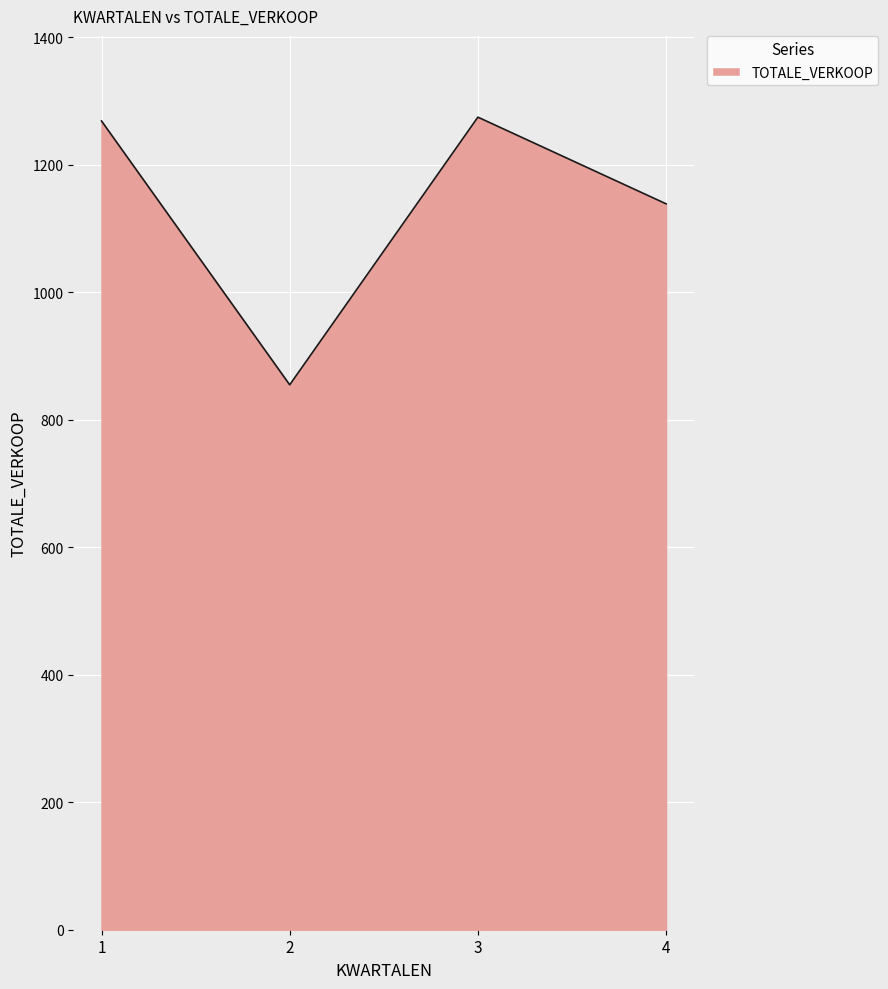

What is the greatest value displayed?

1275